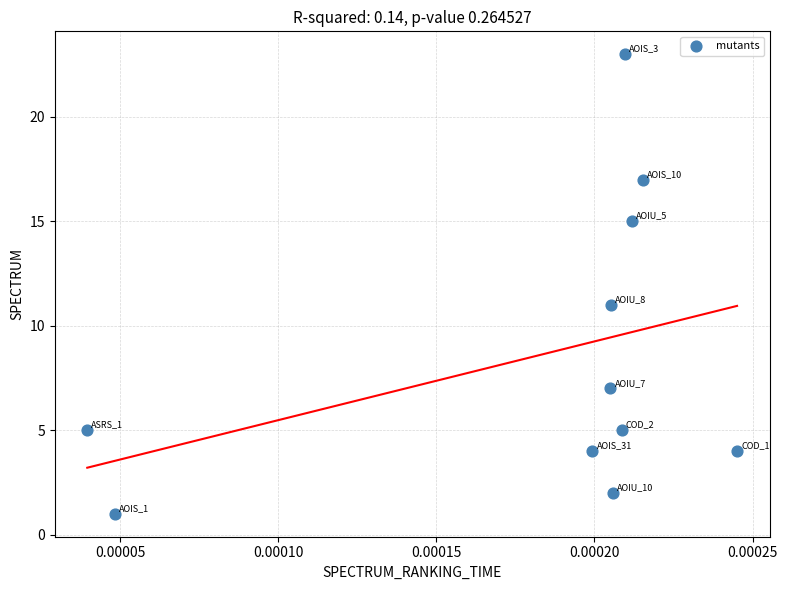

What Y value in the scatter plot is closest to 12?

11